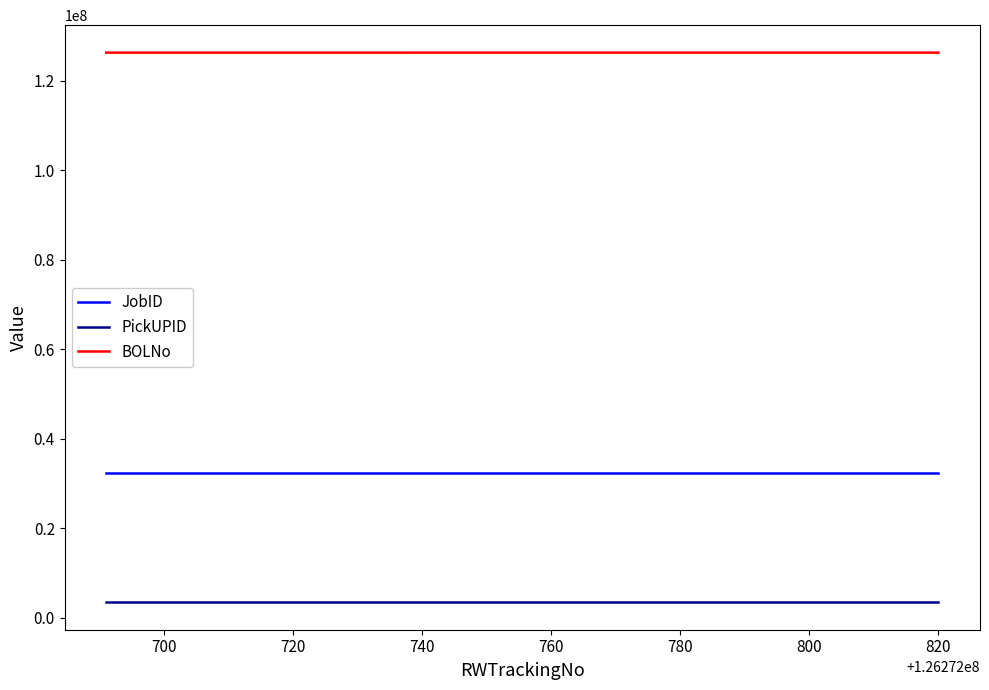

What is the difference between the maximum and minimum values in the BOLNo series?

126